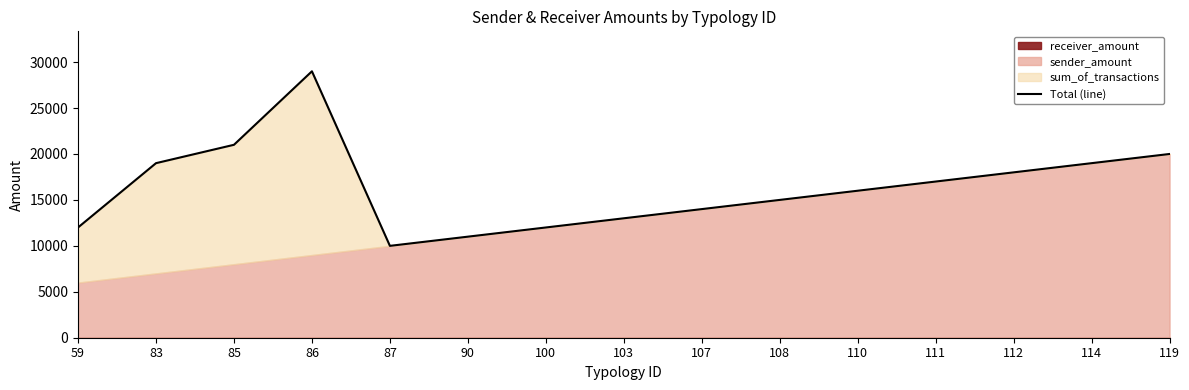

What is the value of the 10th point from the left?

15000